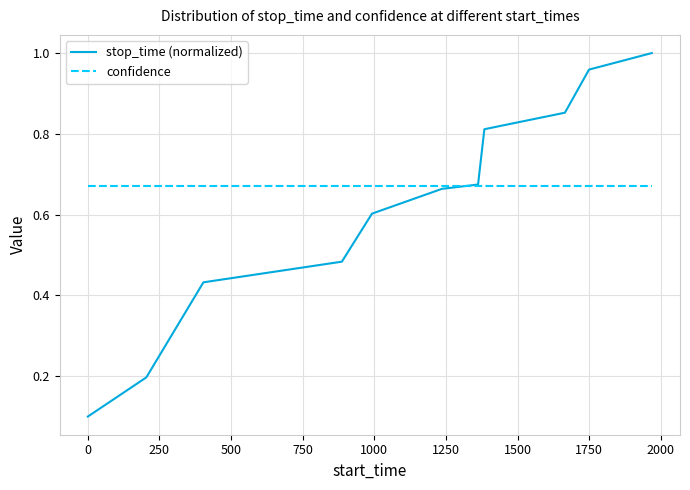

Which series has the largest total across all categories?

confidence